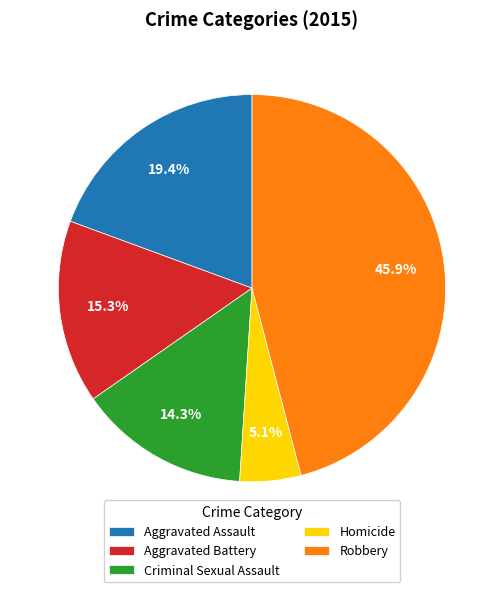

To the nearest percent, what is the difference between the Criminal Sexual Assault and Robbery slice percentages?

32%